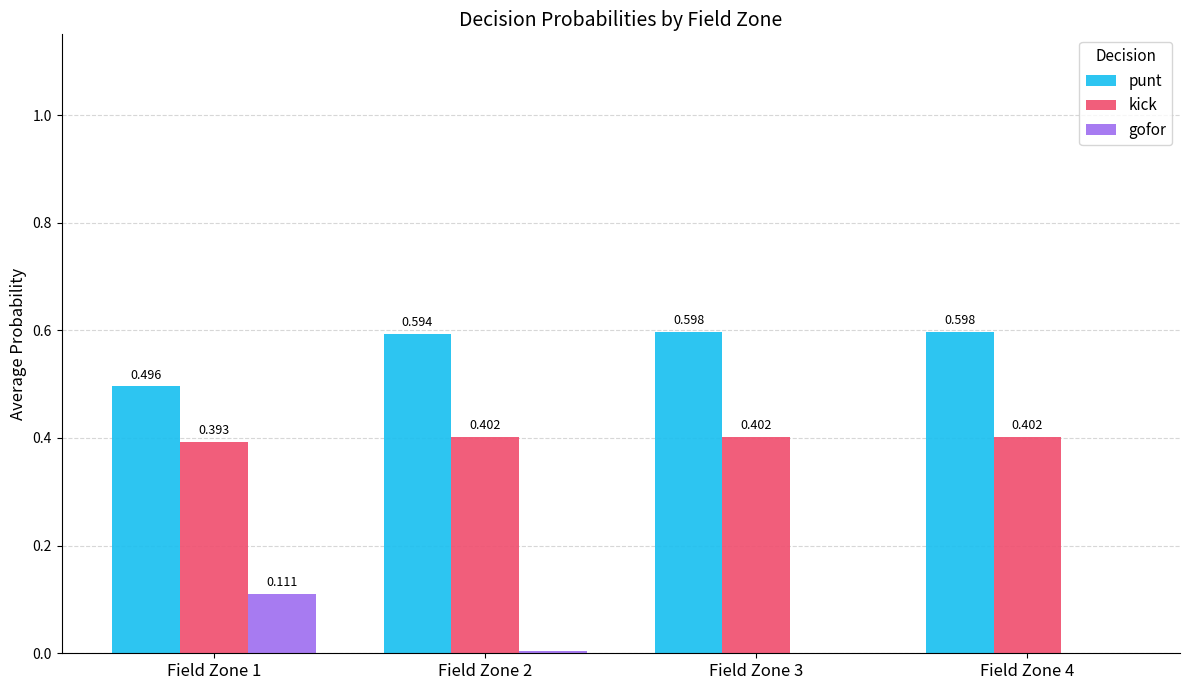

Which series has the widest spread of values?

gofor